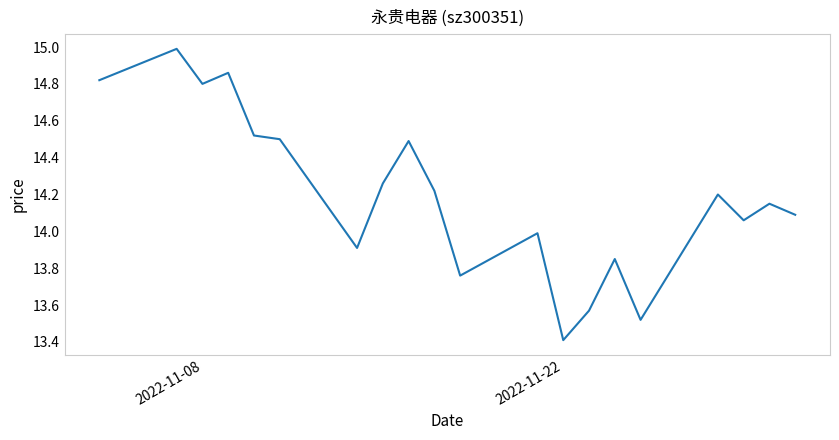

What is the minimum value shown in the chart?

13.4